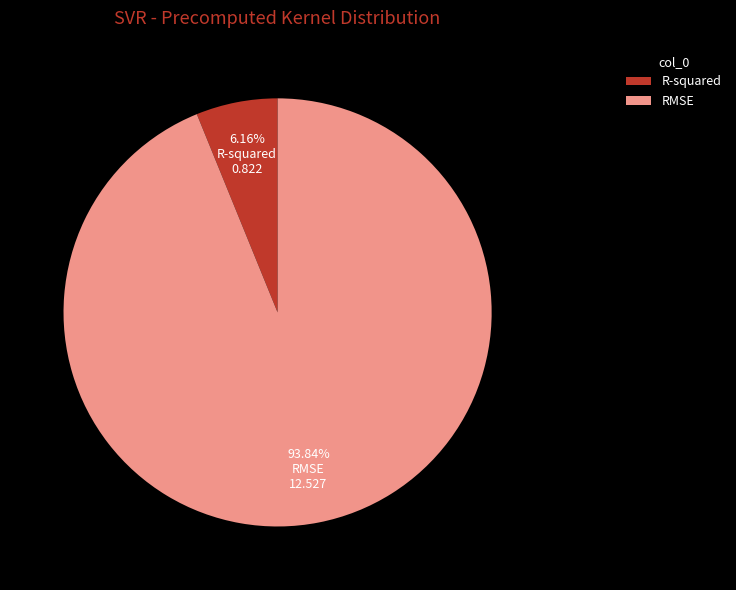

Which has a higher value, R-squared or RMSE?

RMSE